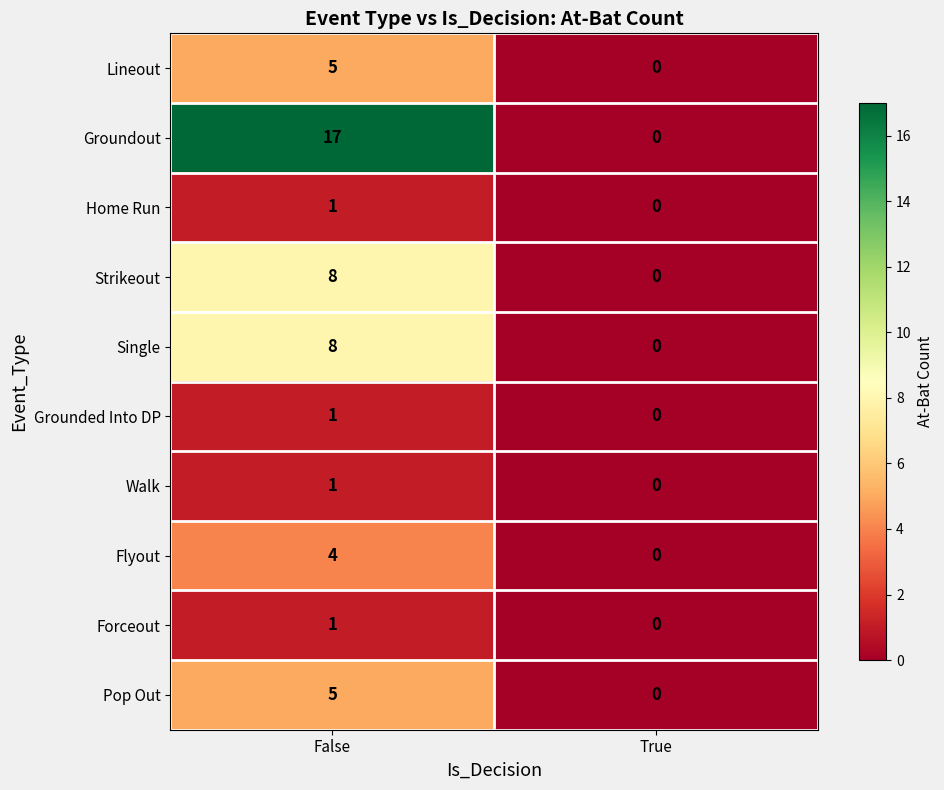

Which series has the largest total across all categories?

Groundout